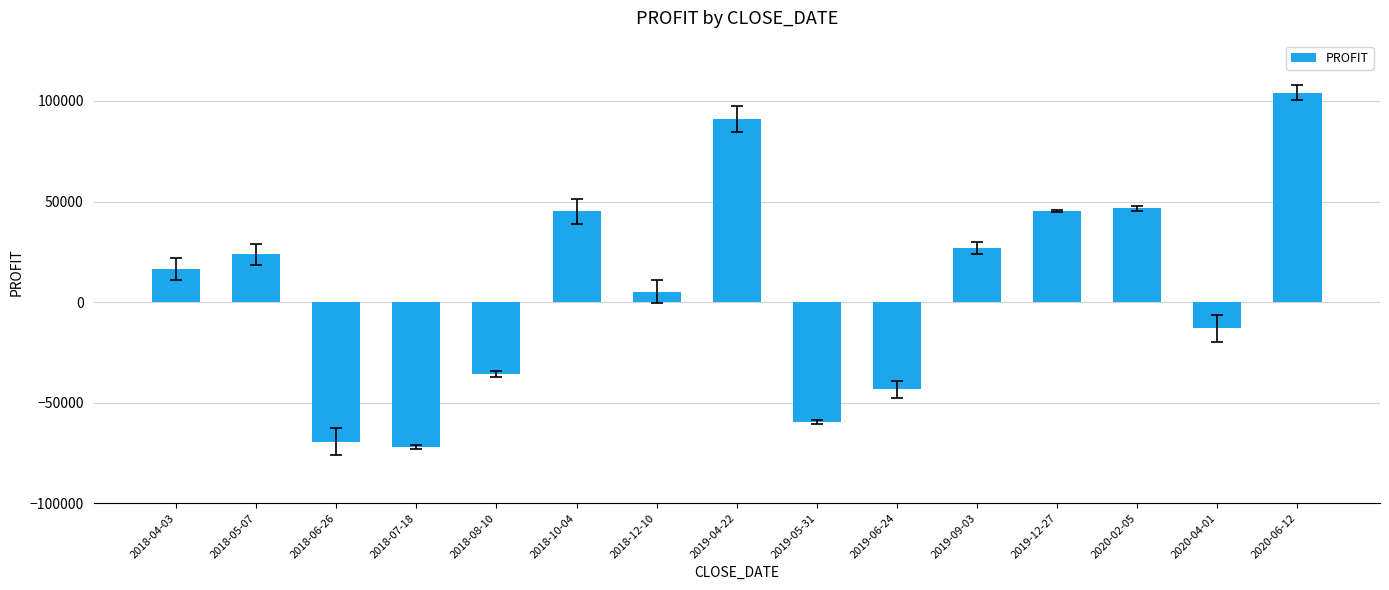

True or false: the data shows -35631 at 2018-08-10.

True